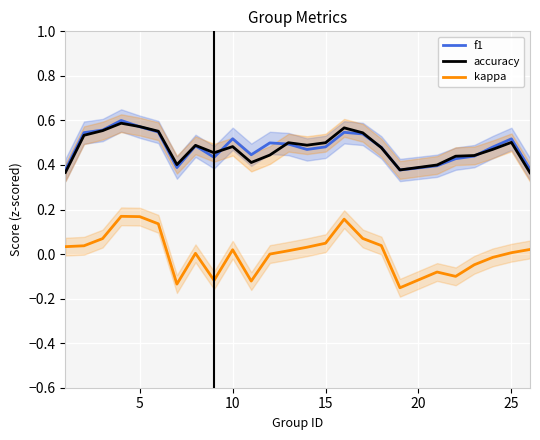

In f1, how many points are higher than both neighbors (excluding endpoints)?

6